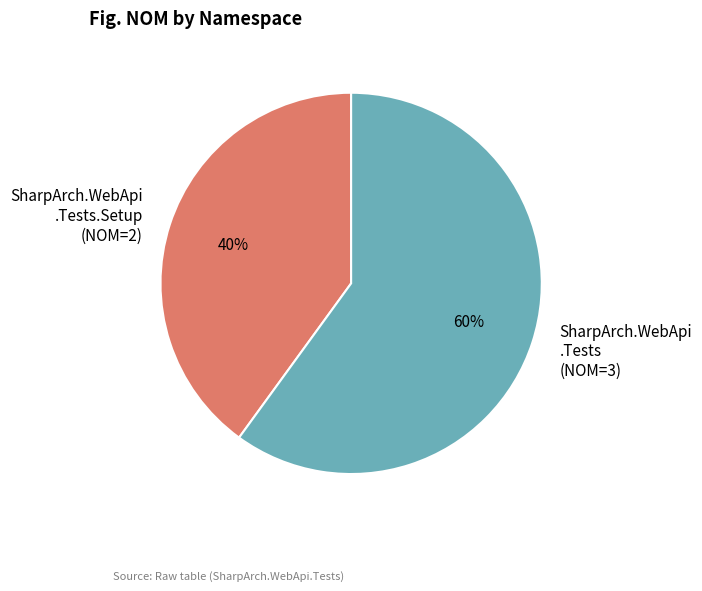

To the nearest percent, what percentage of the pie is SharpArch.WebApi .Tests (NOM=3)?

60%